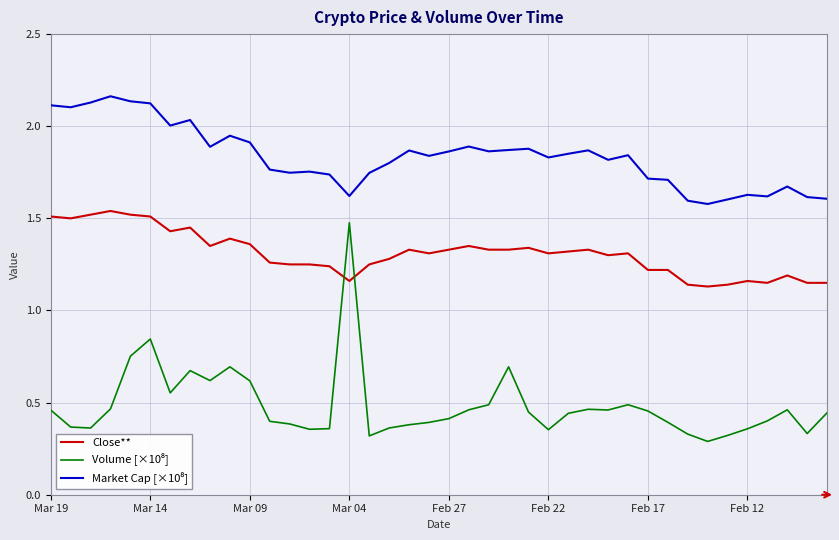

Does the chart have visible grid lines?

Yes